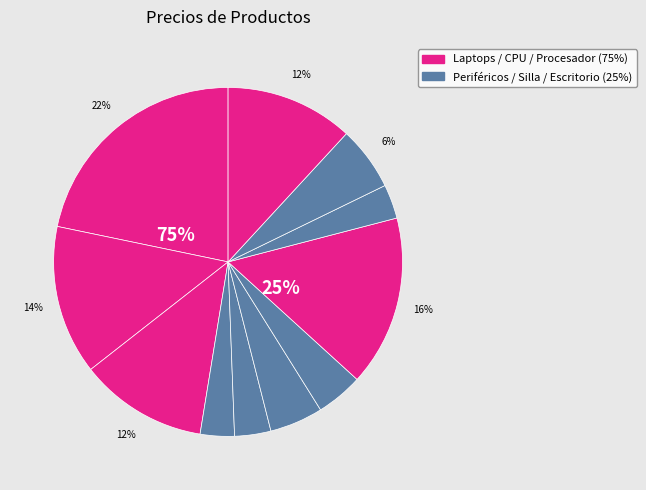

Does Pro_002 Laptop i5 RTZZ represent more than half of the total?

No